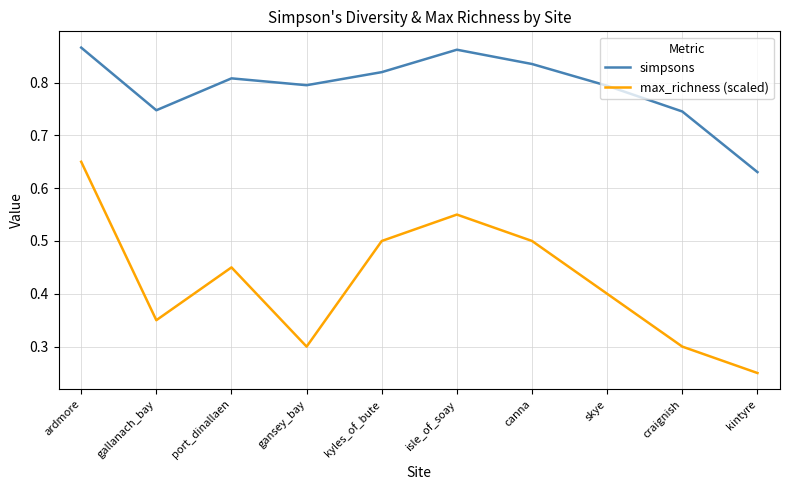

True or false: max_richness (scaled) and simpsons intersect in this chart.

False